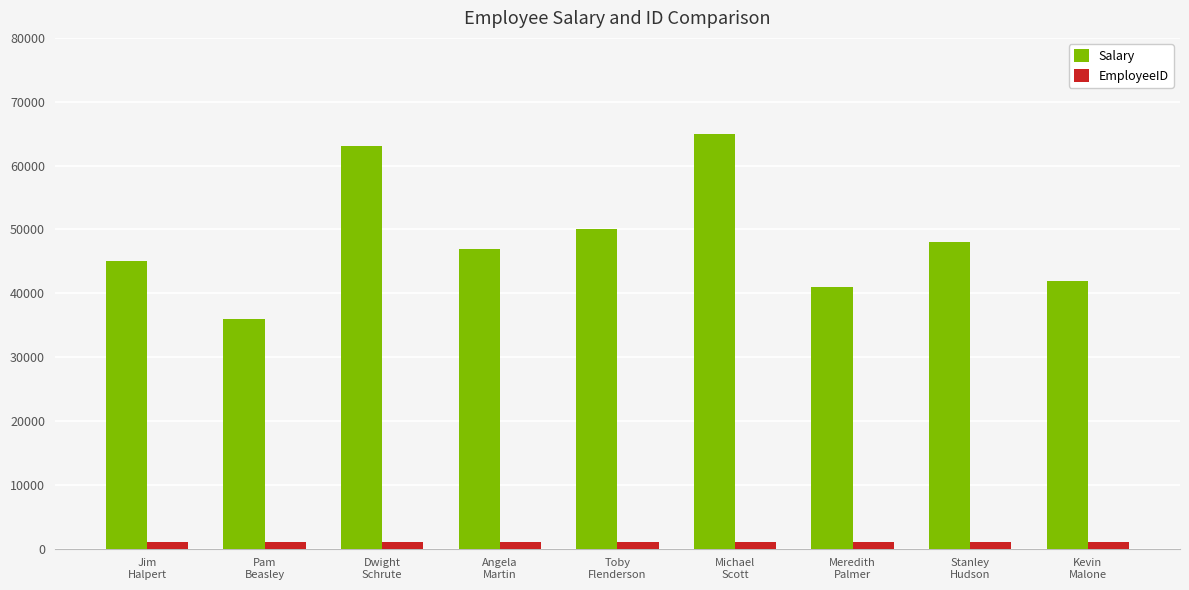

What is the lowest value of the Salary series?

36000